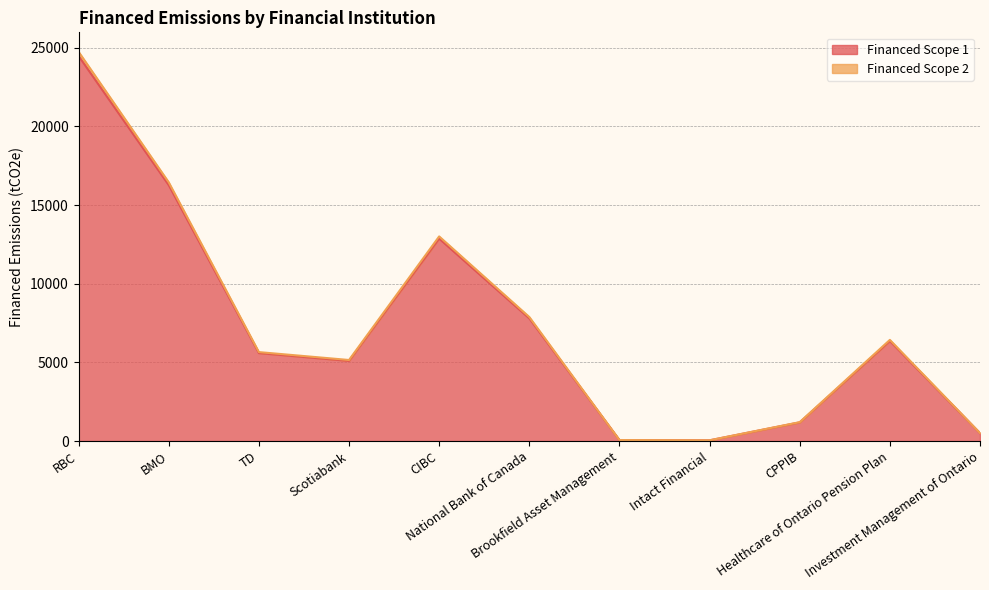

What are all the series names shown in the legend?

Financed Scope 1, Financed Scope 2